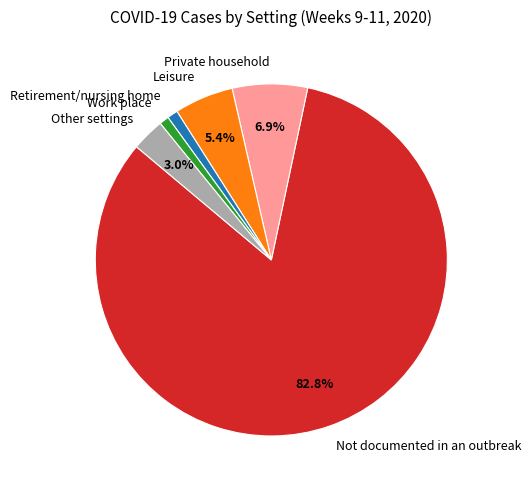

Which category has the biggest portion of the pie?

Not documented in an outbreak